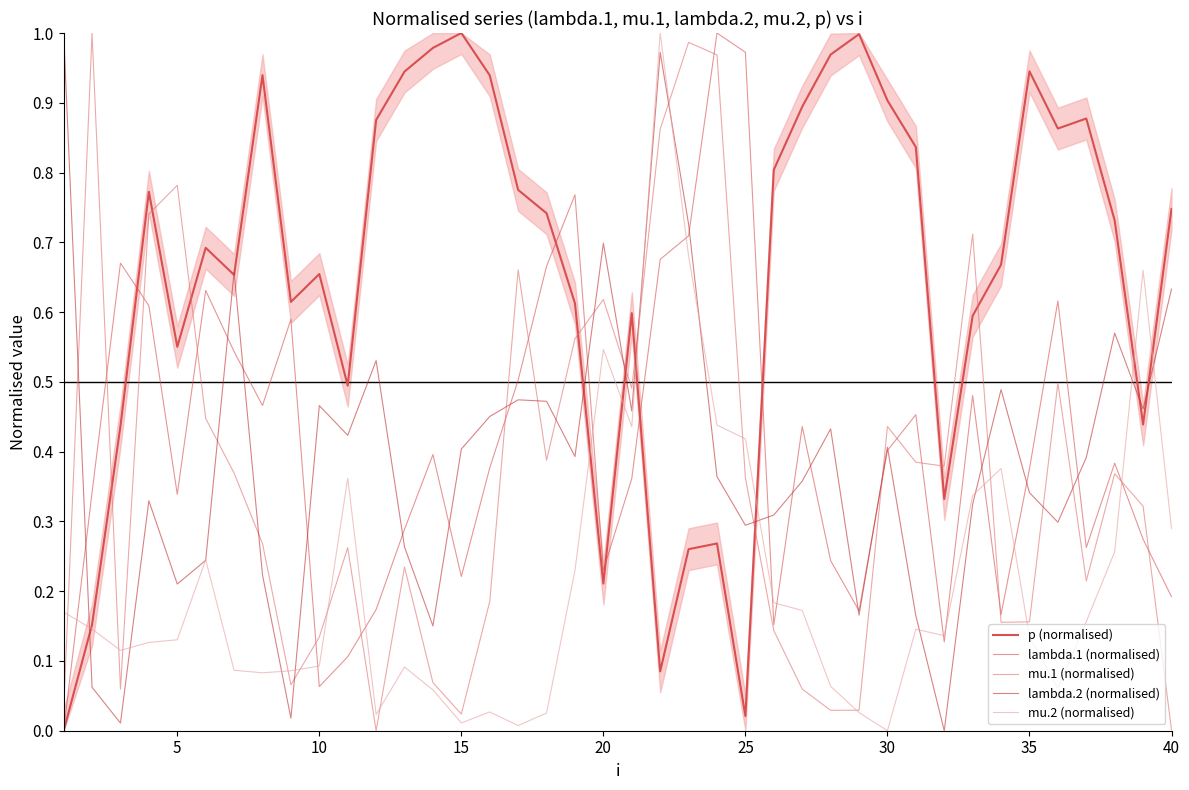

Which series has the widest spread of values?

p (normalised)